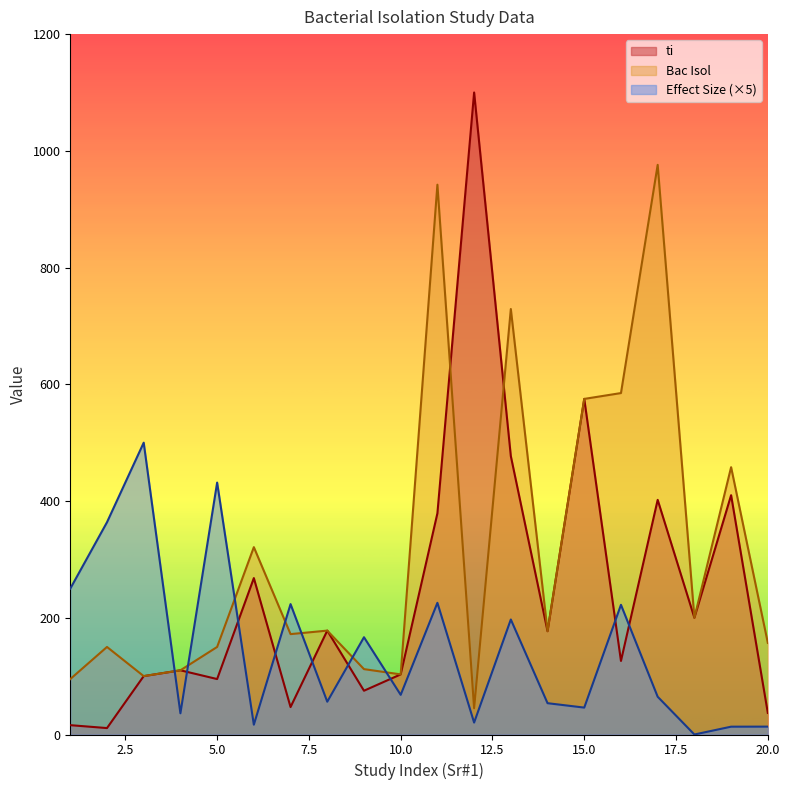

Does the chart have visible grid lines?

No